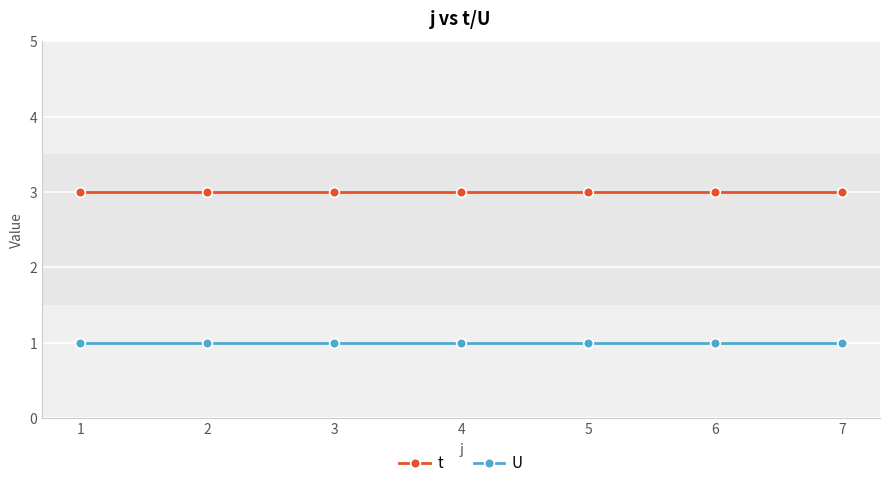

Which series has the largest total across all categories?

t